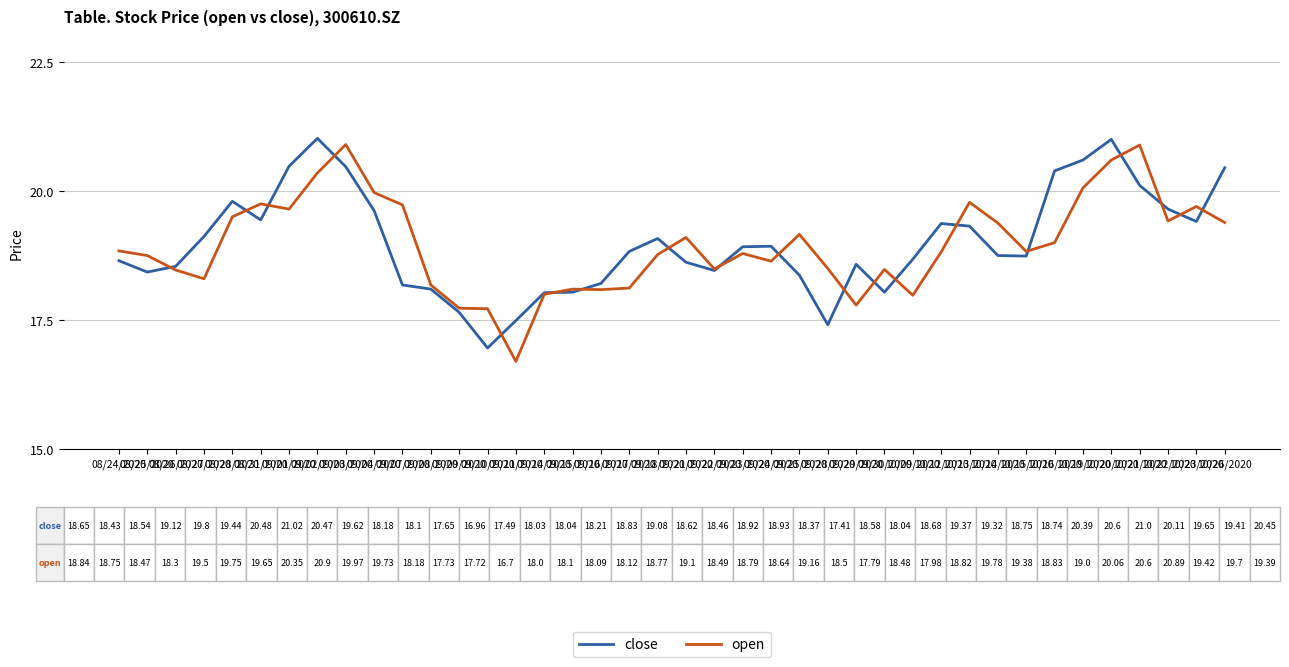

What is the difference between the second highest and second lowest values in the open series?

3.2